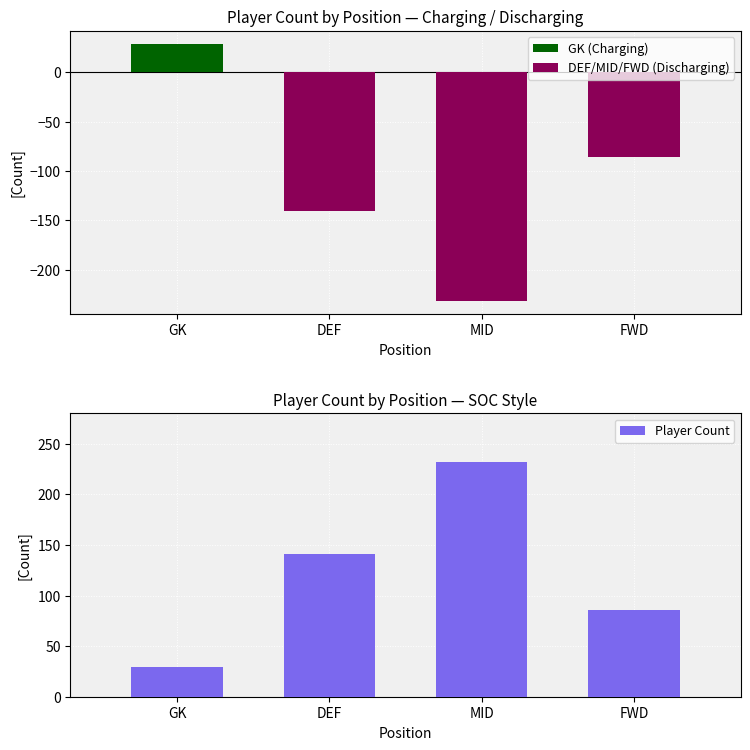

Reading right to left, what are all the values shown in this chart?

GK (Charging): FWD=0	MID=0	DEF=0	GK=29
DEF/MID/FWD (Discharging): FWD=-86	MID=-232	DEF=-141	GK=0
Player Count: FWD=86	MID=232	DEF=141	GK=29